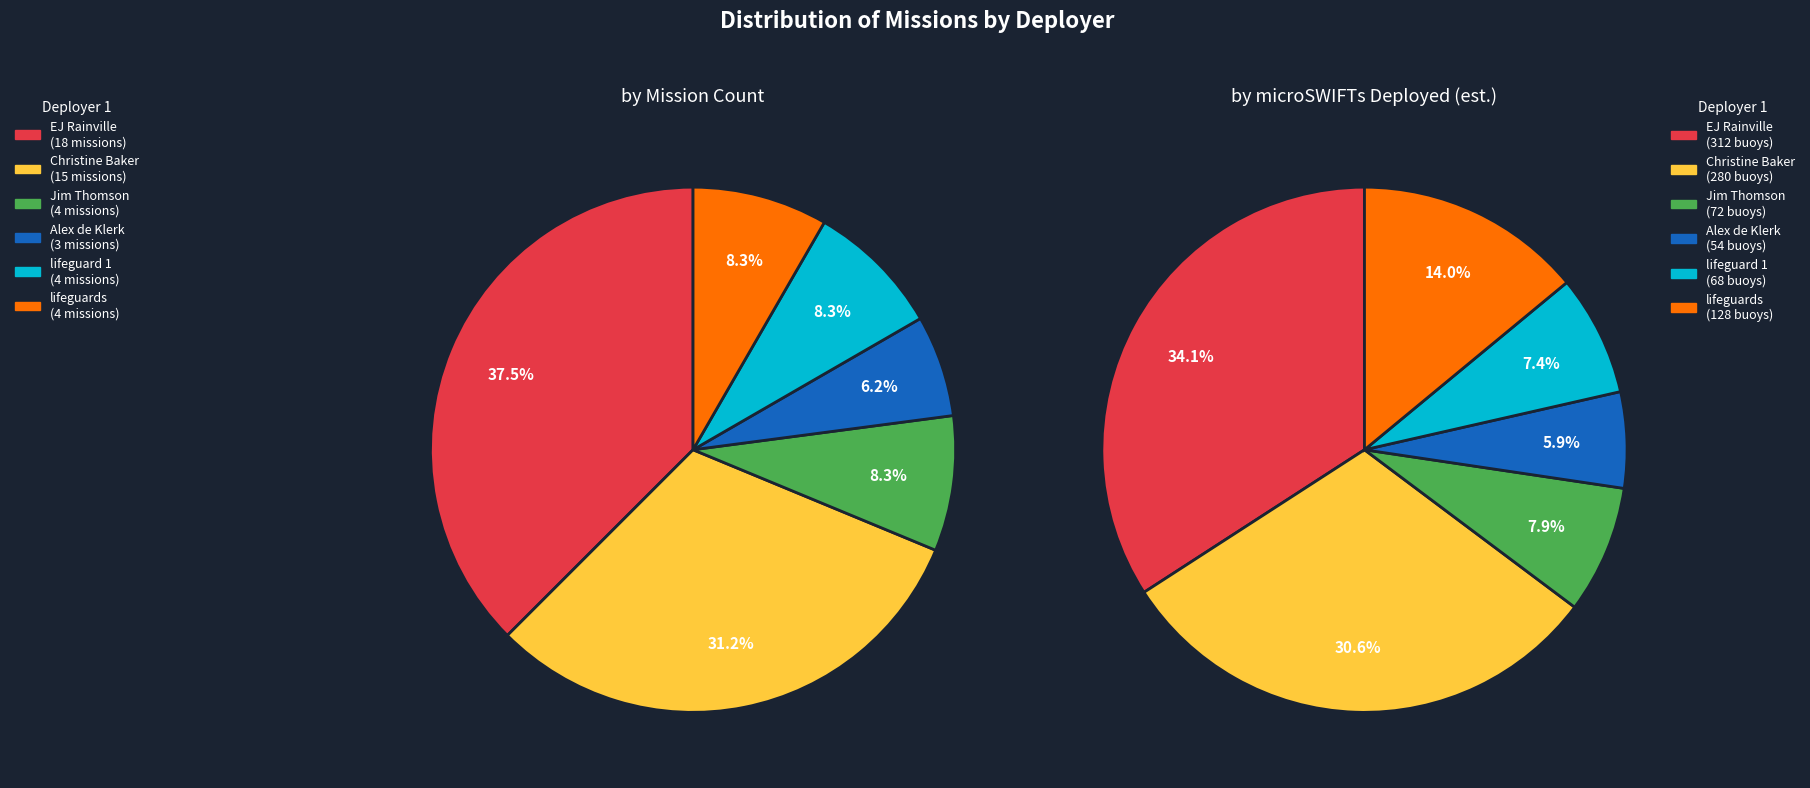

What percentage is the lifeguards slice, to the nearest percent?

8%